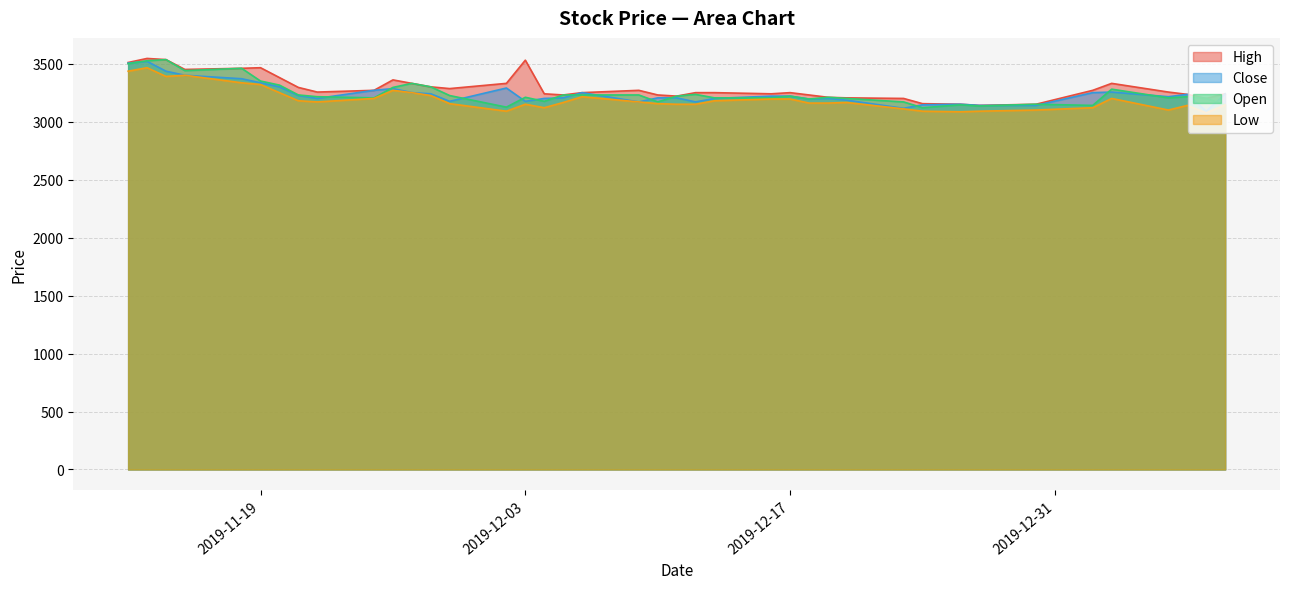

What is the lowest value of the Close series?

3090